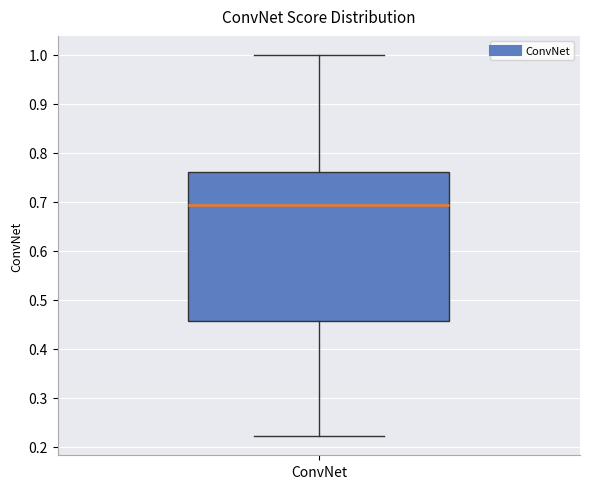

Transcribe this box plot: give where the median line is, the range the box spans, and where the two whiskers end, as read against the y-axis. The values are not printed on the chart, so give them approximately, as read against the axis.

median 0.69, box 0.46 to 0.76, whiskers 0.22 to 1.00